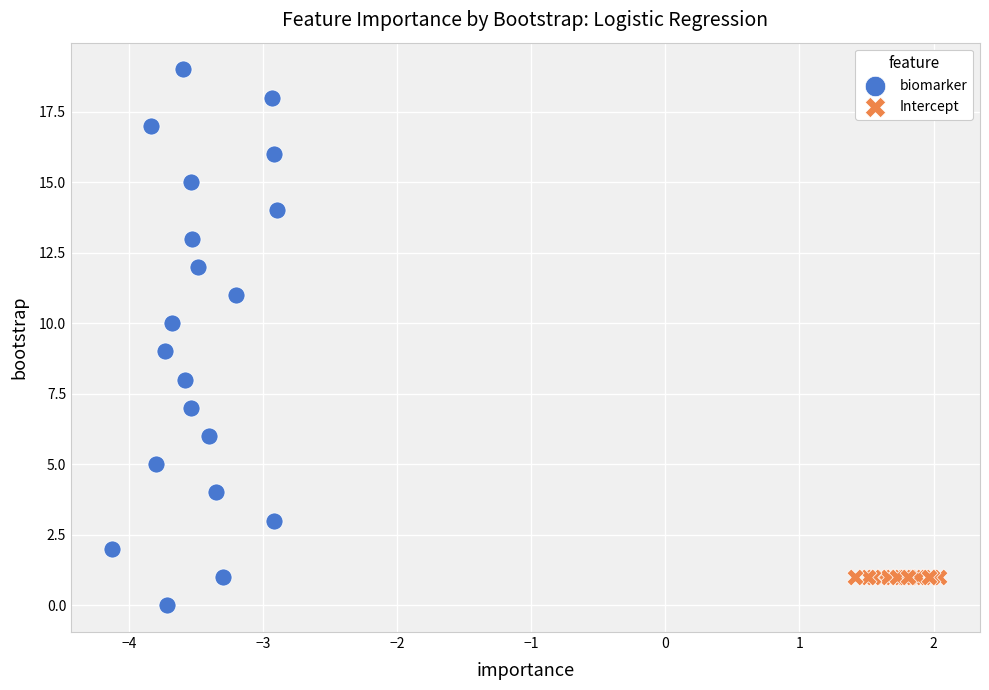

Which series reaches the maximum Y coordinate?

biomarker